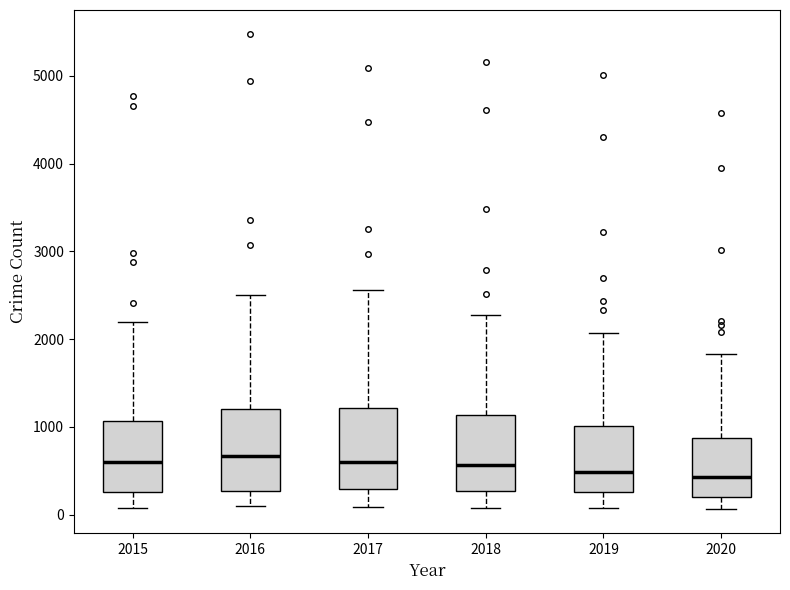

Reading left to right, read every box against the y-axis: the position of its median line, the range the box covers, and the ends of its whiskers. The values are not printed on the chart, so give them approximately, as read against the axis.

2015: median 600, box 300 to 1100, whiskers 100 to 2200
2016: median 700, box 300 to 1200, whiskers 100 to 2500
2017: median 600, box 300 to 1200, whiskers 100 to 2600
2018: median 600, box 300 to 1100, whiskers 100 to 2300
2019: median 500, box 300 to 1000, whiskers 100 to 2100
2020: median 400, box 200 to 900, whiskers 100 to 1800